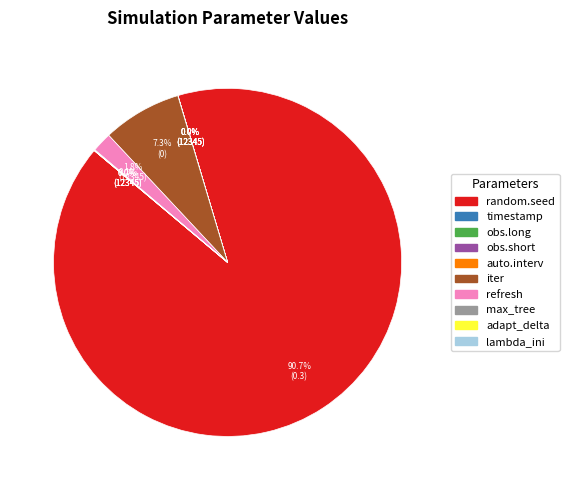

Count the number of slices in the pie.

10